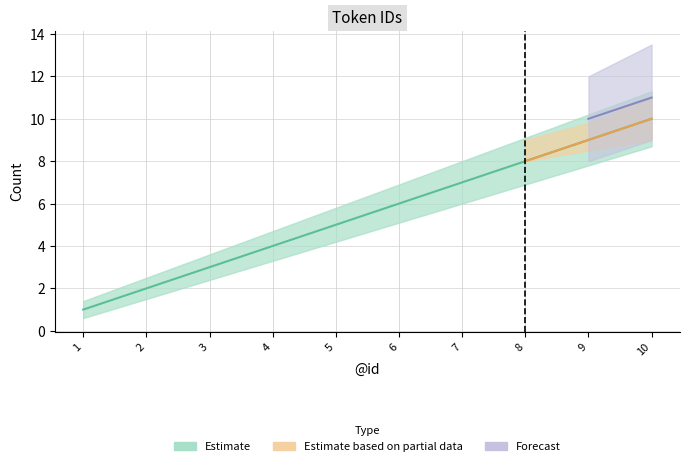

What is the value of the Estimate point at the 8th from the left?

8